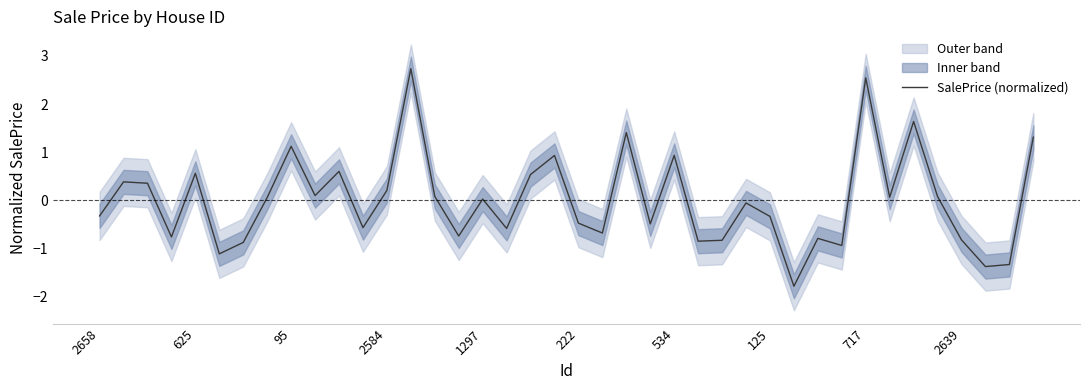

The SalePrice (normalized) series shows -0.5 at 222. True or false?

True